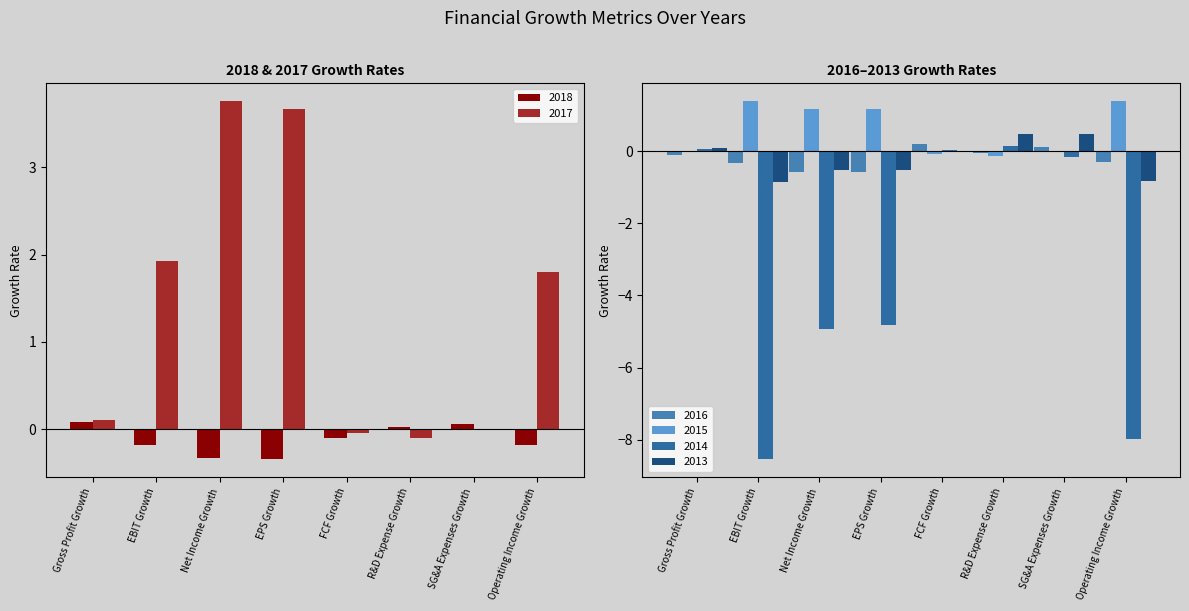

Which category has the lowest value in the 2017 series?

R&D Expense Growth